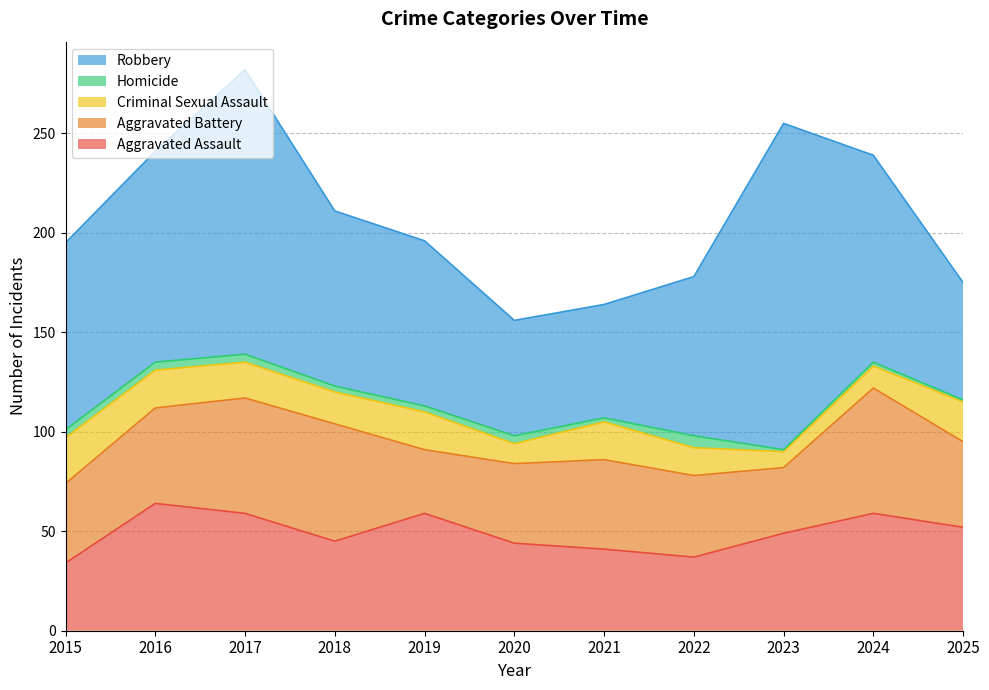

What is the difference between the Aggravated Assault values at 2018 and 2021?

4